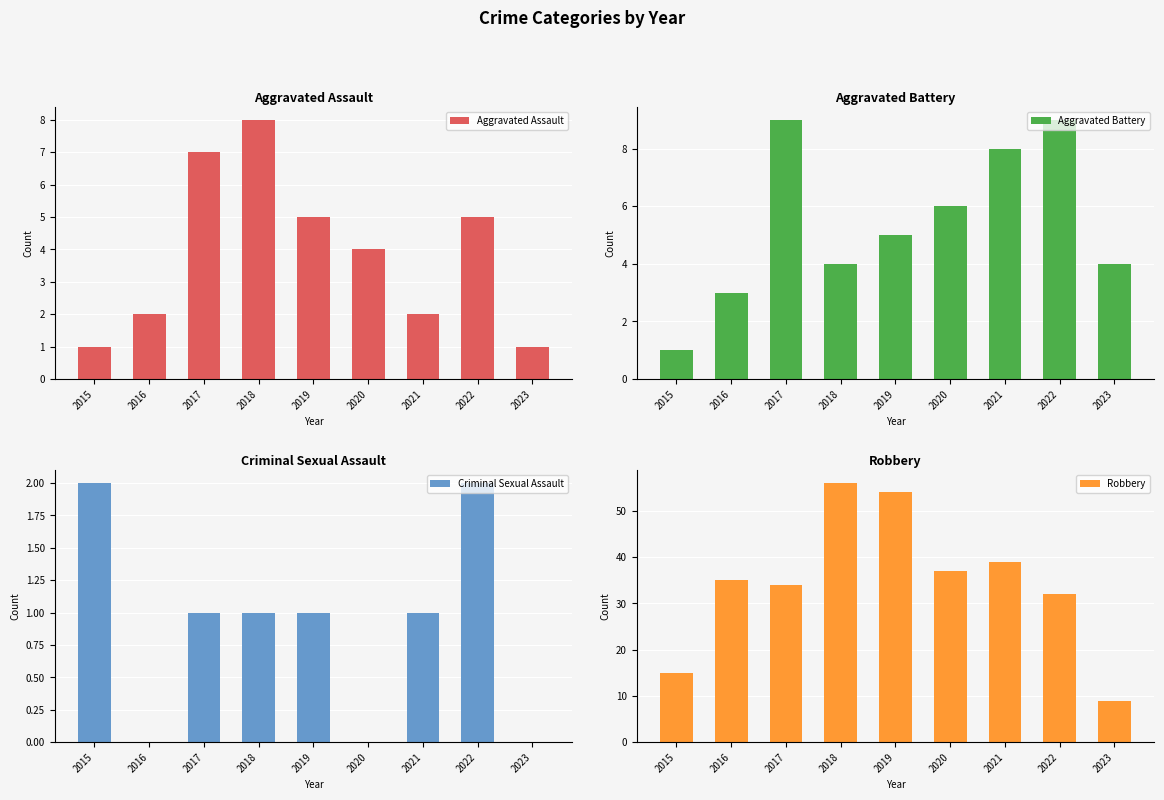

Where is Aggravated Battery nearest to the value 5?

2019